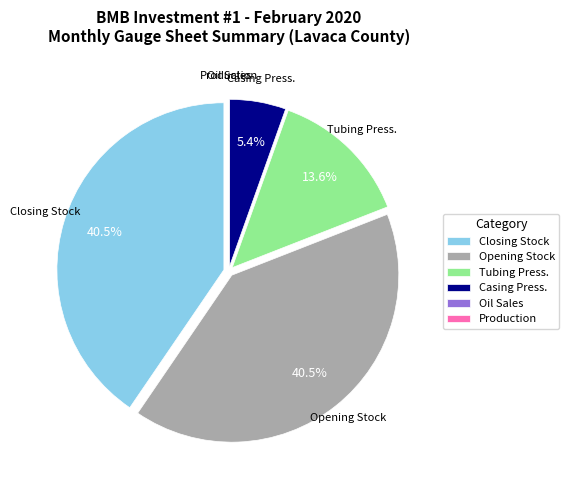

Combined, do Opening Stock and Closing Stock account for over 50%?

Yes